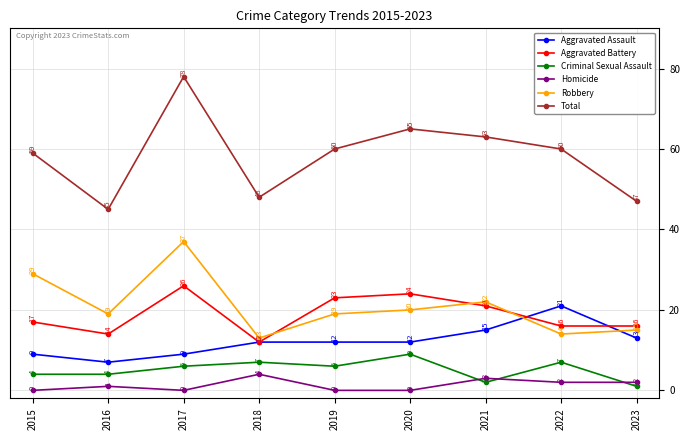

Reading right to left, extract all data points from this chart.

Aggravated Assault: 13	21	15	12	12	12	9	7	9
Aggravated Battery: 16	16	21	24	23	12	26	14	17
Criminal Sexual Assault: 1	7	2	9	6	7	6	4	4
Homicide: 2	2	3	0	0	4	0	1	0
Robbery: 15	14	22	20	19	13	37	19	29
Total: 47	60	63	65	60	48	78	45	59